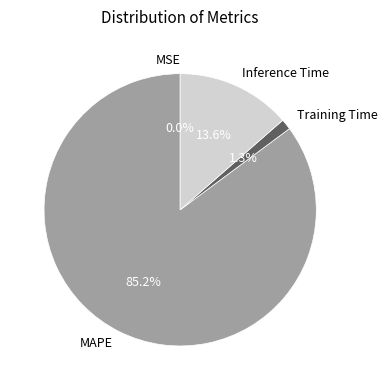

Which category has the biggest portion of the pie?

MAPE